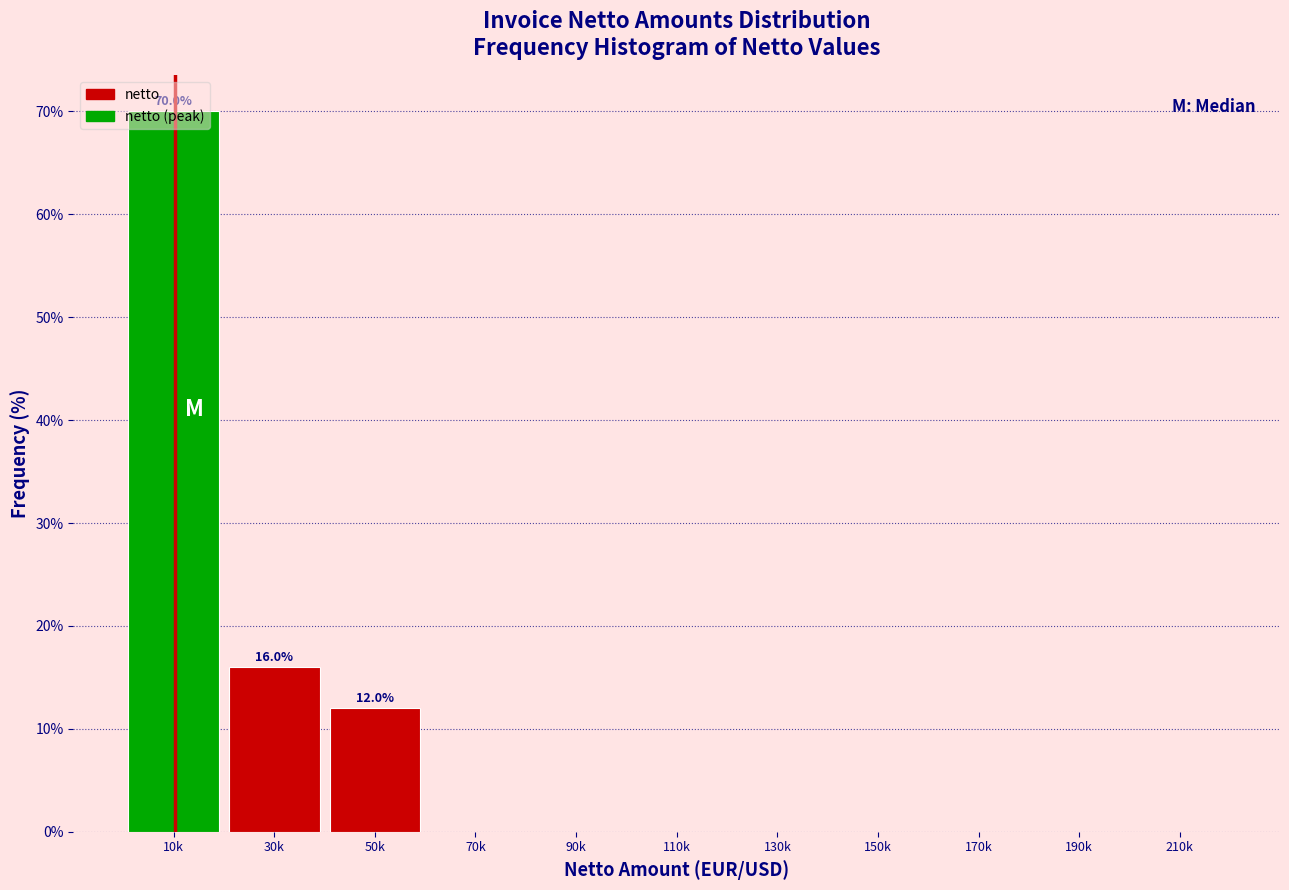

The value at 190k is 0. True or false?

True